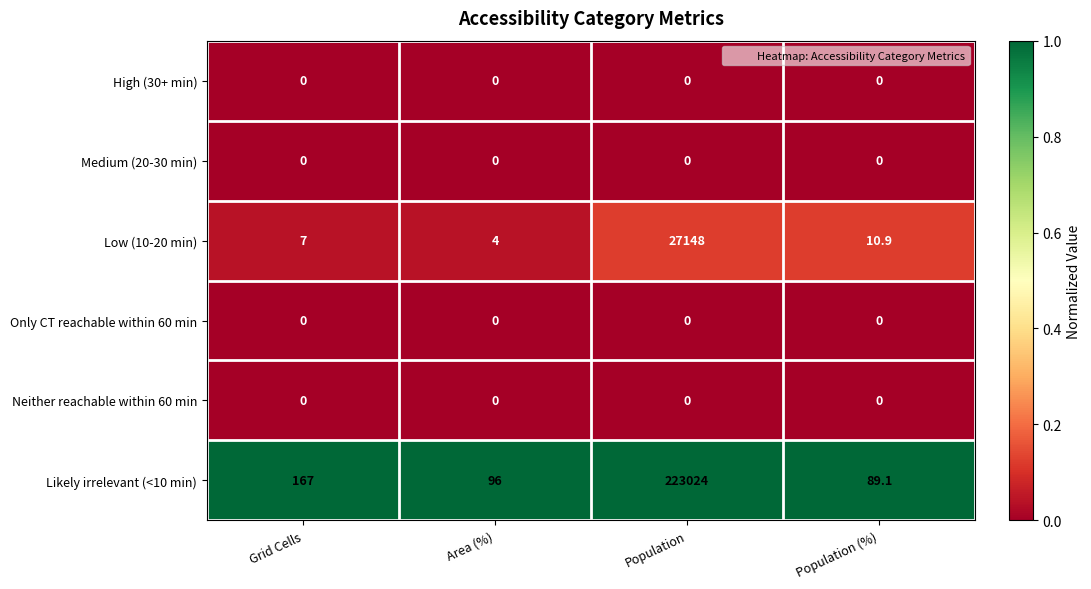

List the labels in order of Low (10-20 min) value, smallest first.

Area (%), Grid Cells, Population (%), Population